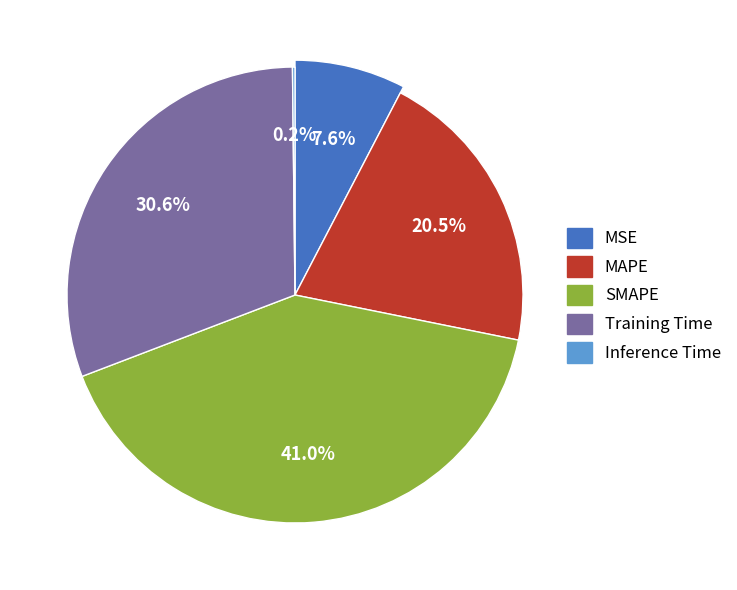

Does any single category account for the majority?

No